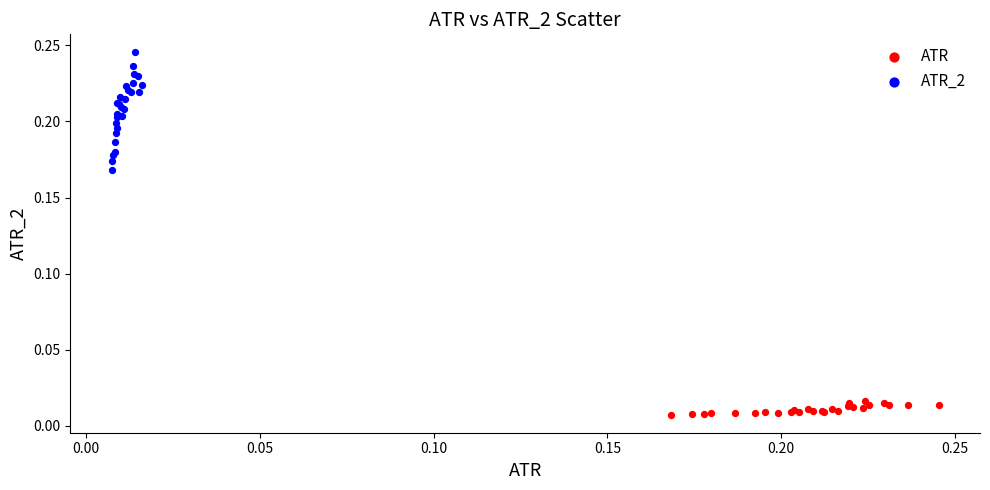

Which series has the largest Y range (max minus min)?

ATR_2